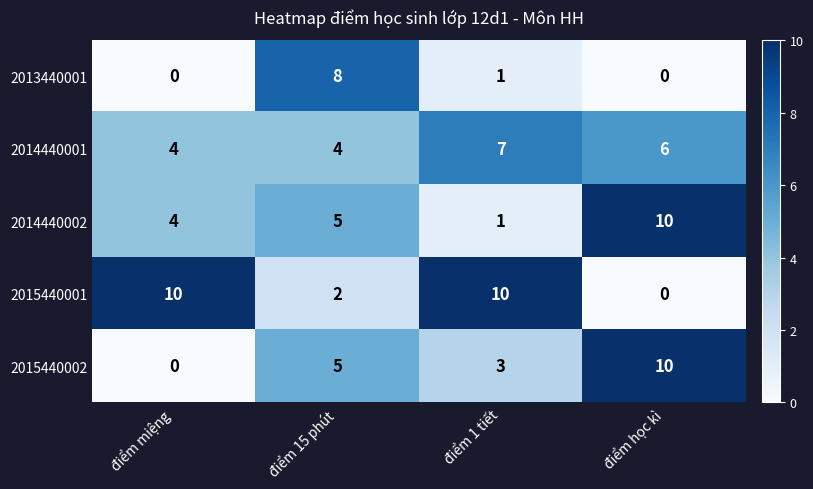

List the labels in order of 2015440002 value, smallest first.

điểm miệng, điểm 1 tiết, điểm 15 phút, điểm học kì